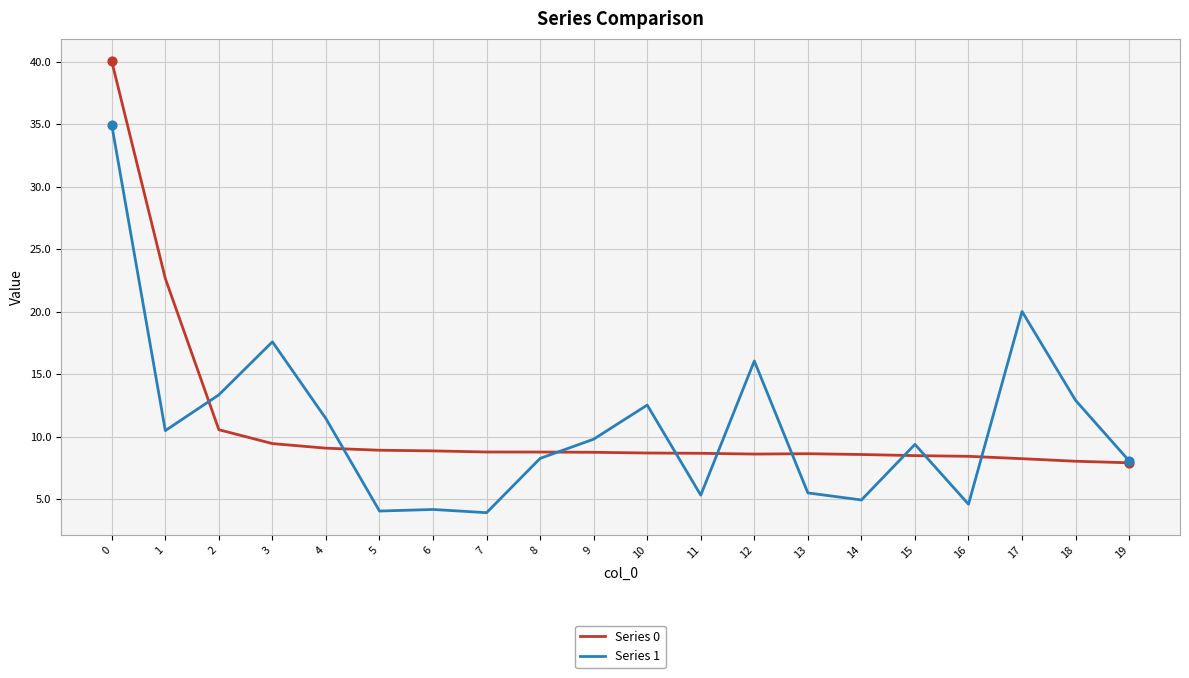

What is the total value across all series at 7?

12.7